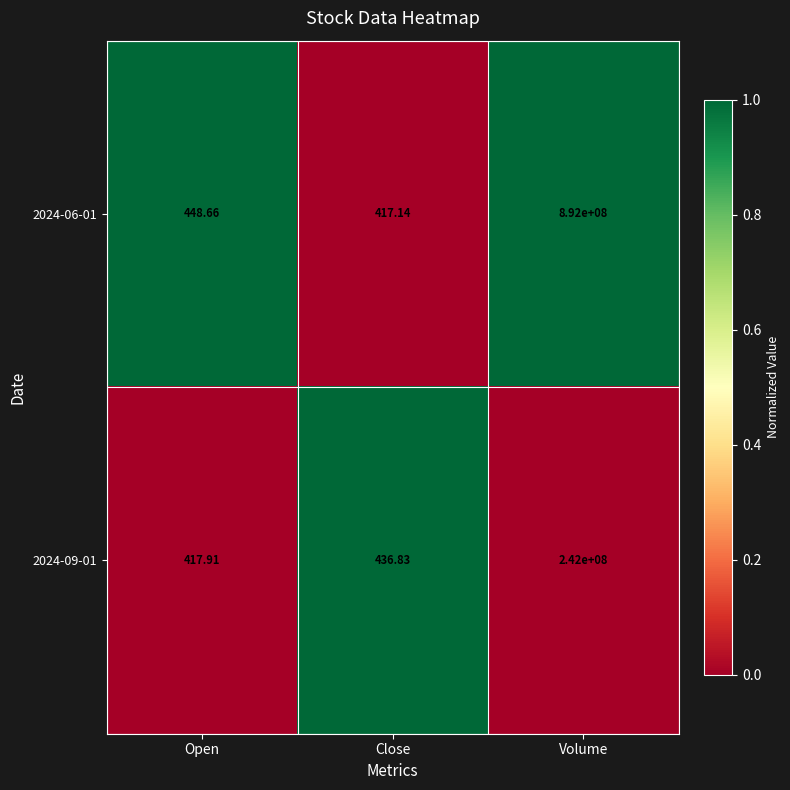

Which series has the largest total across all categories?

2024-06-01